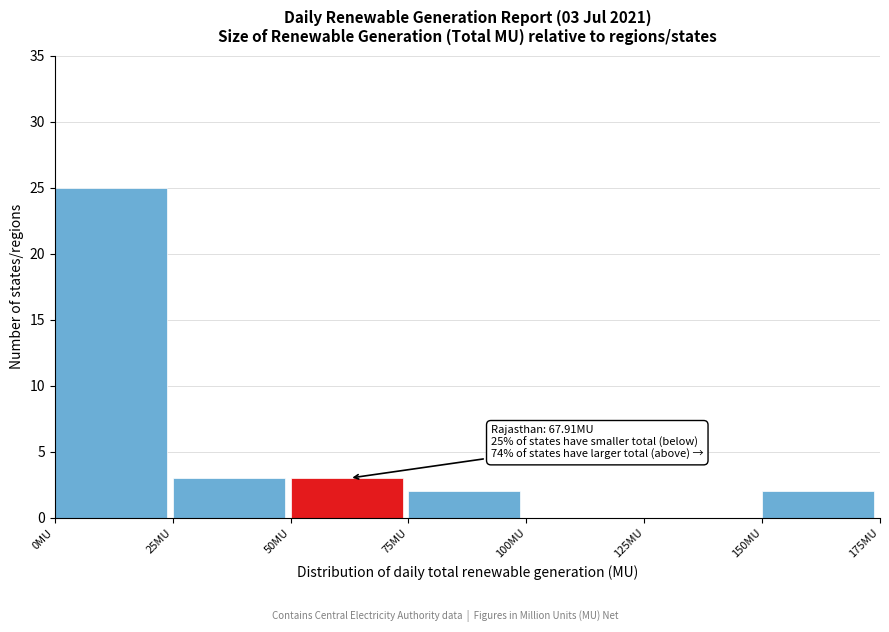

Which range on the x-axis has the tallest bar?

0 to 25